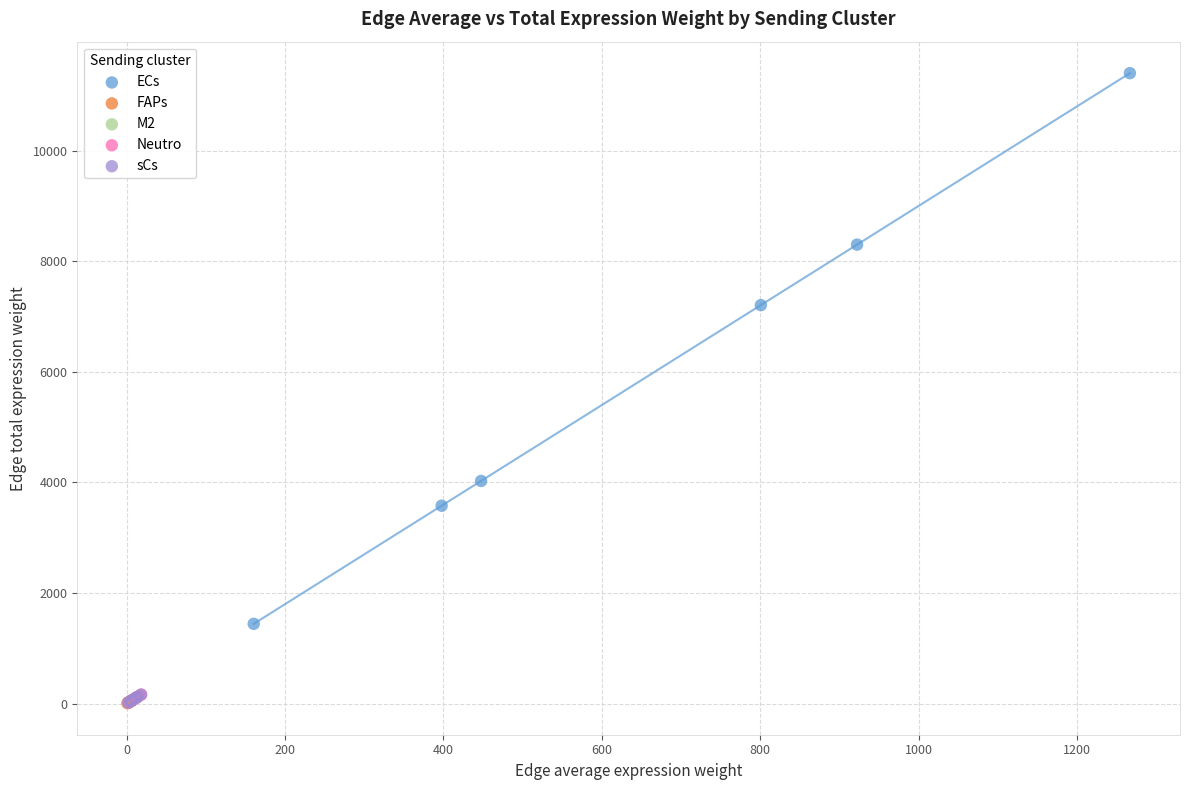

Which series contains the highest Y value?

ECs